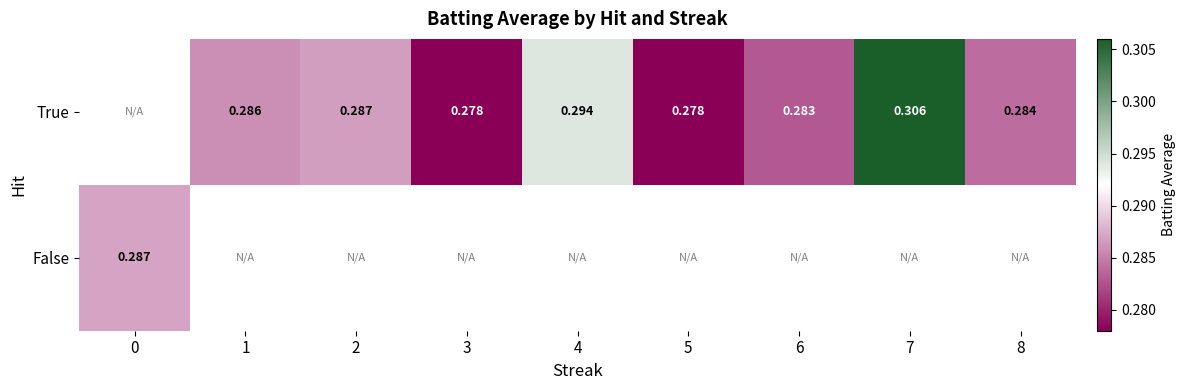

How many values in the row_0 series exceed 0?

8